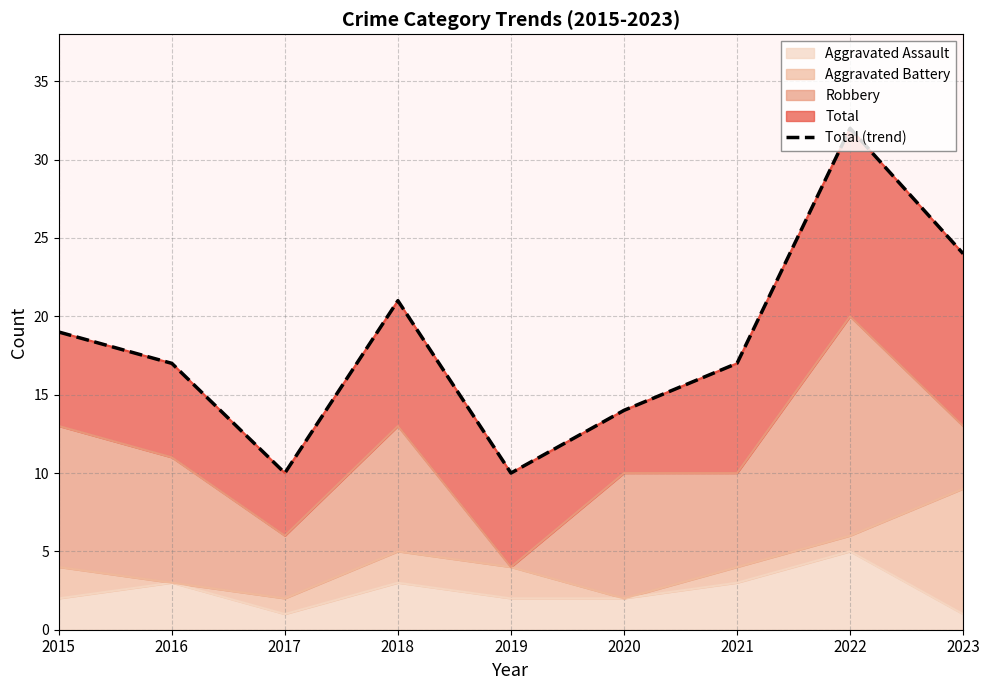

Does the chart have visible grid lines?

Yes